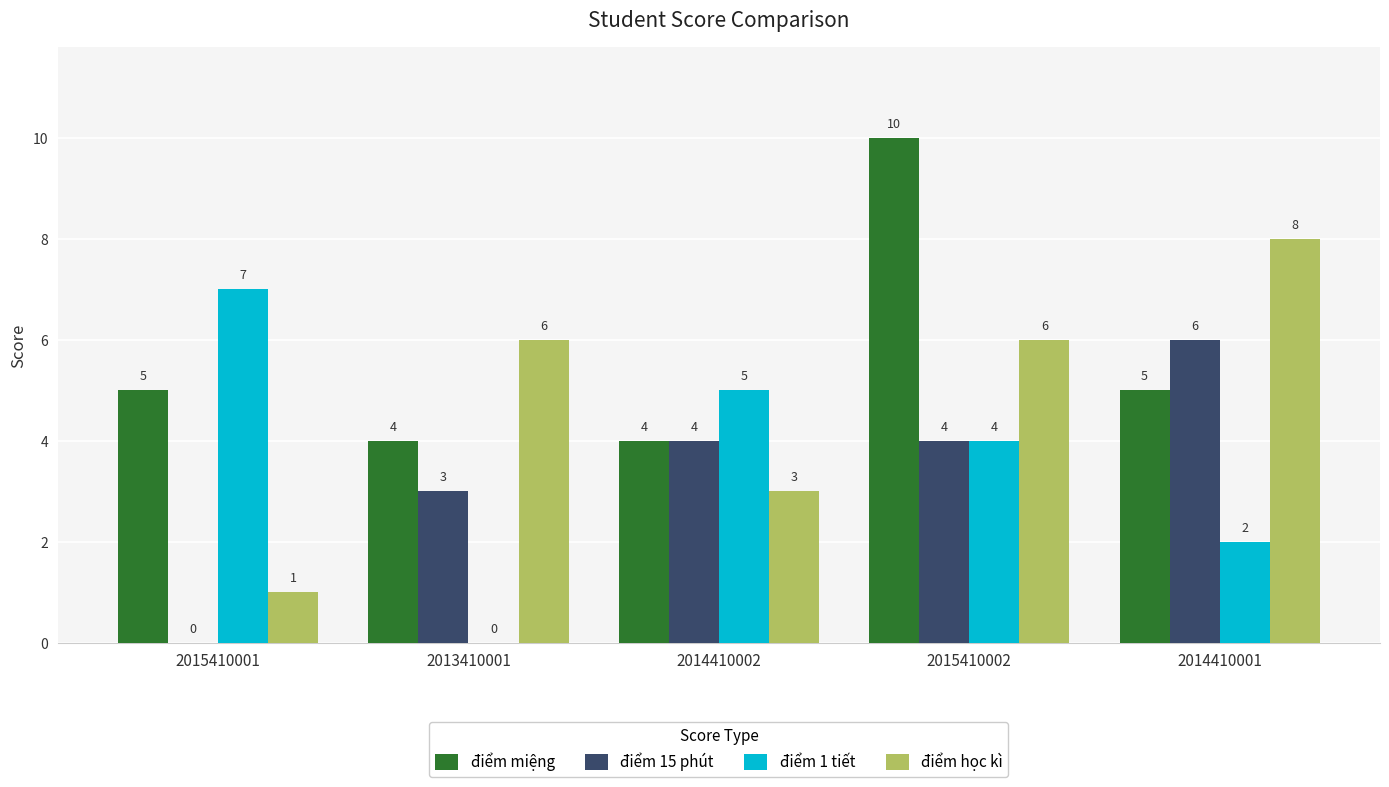

Which series changed the most between 2013410001 and 2015410002?

điểm miệng